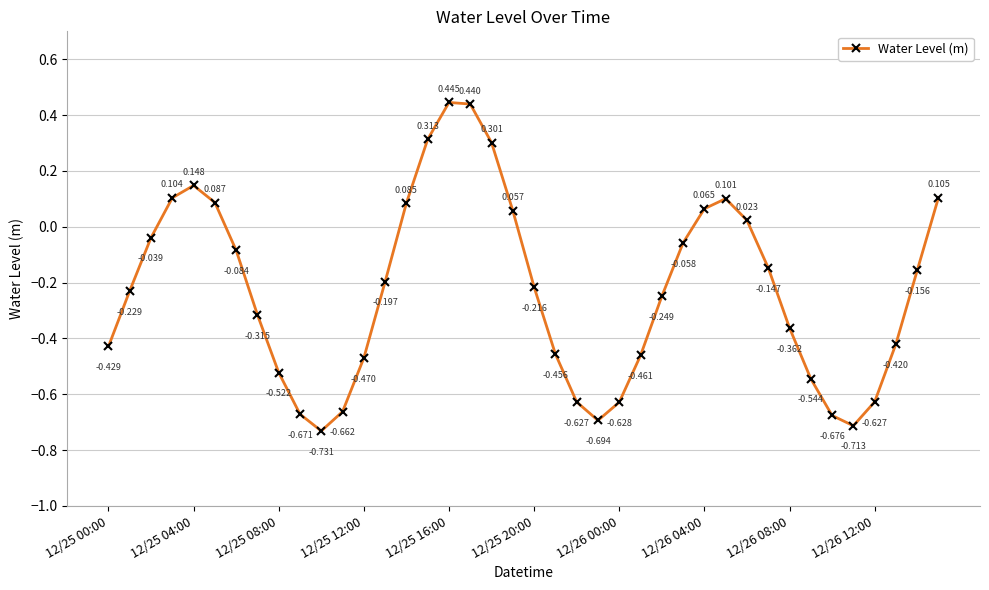

True or false: the data has more than 1 interior local peaks.

True